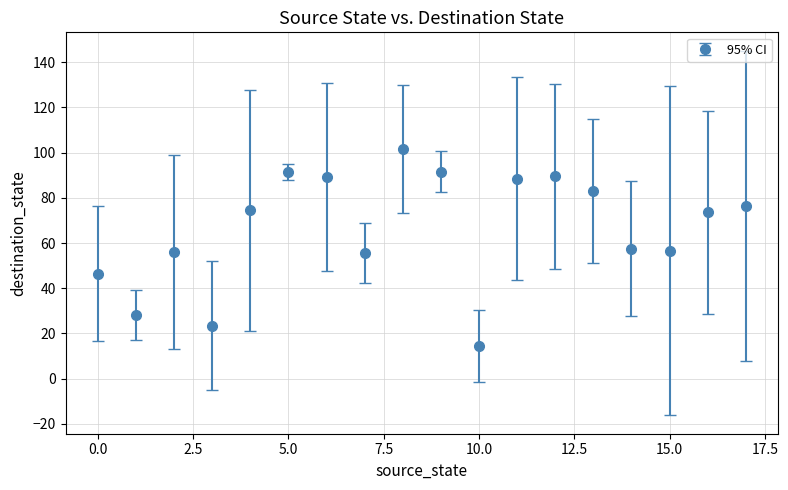

What is the smallest value displayed?

14.5